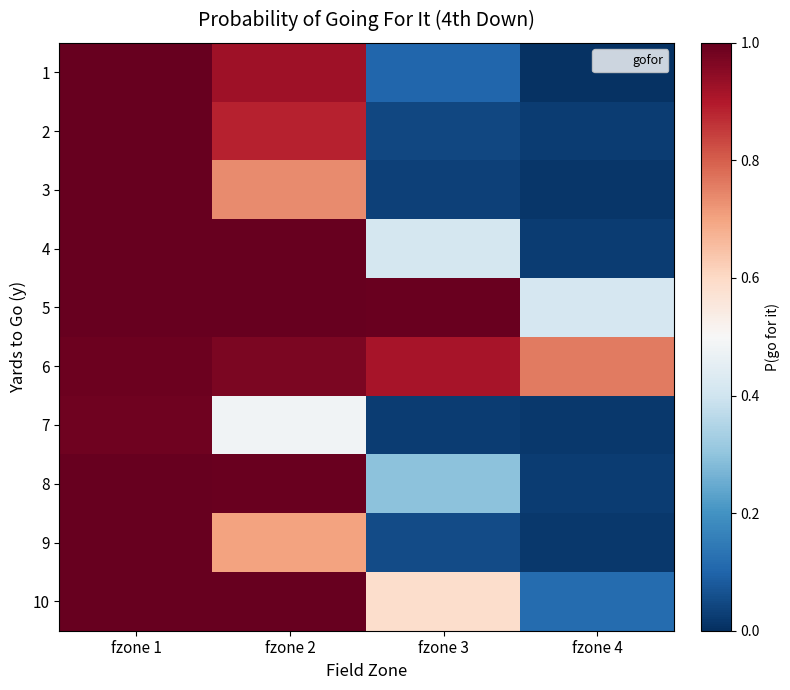

Count the number of data series in this chart.

10